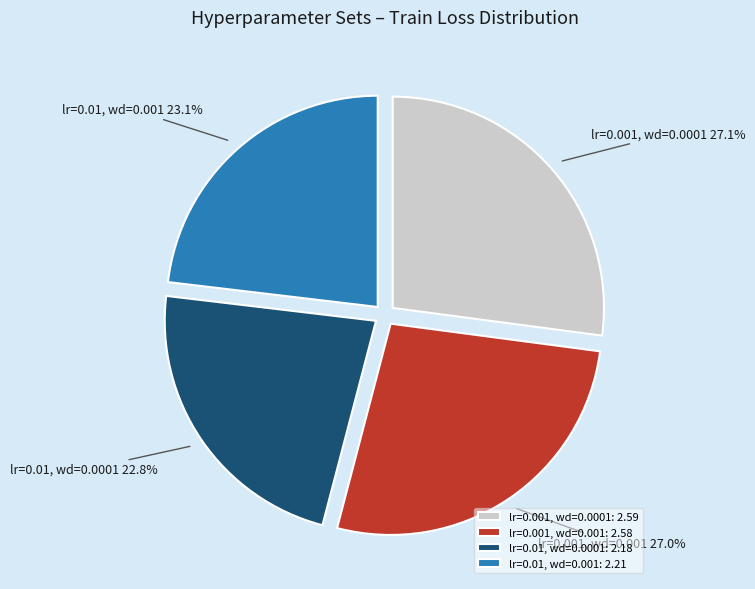

What percentage do lr=0.001, wd=0.0001 and lr=0.001, wd=0.001 together represent?

54.1%